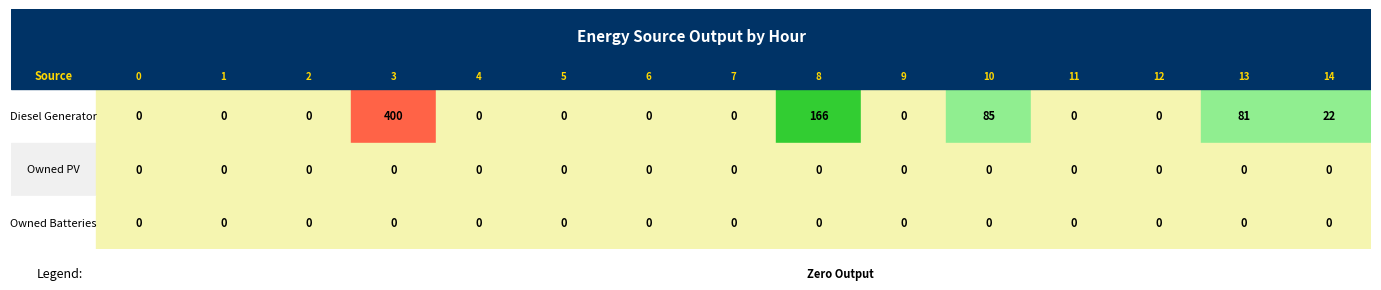

Is it true that Diesel Generator equals -186 at Owned PV?

False